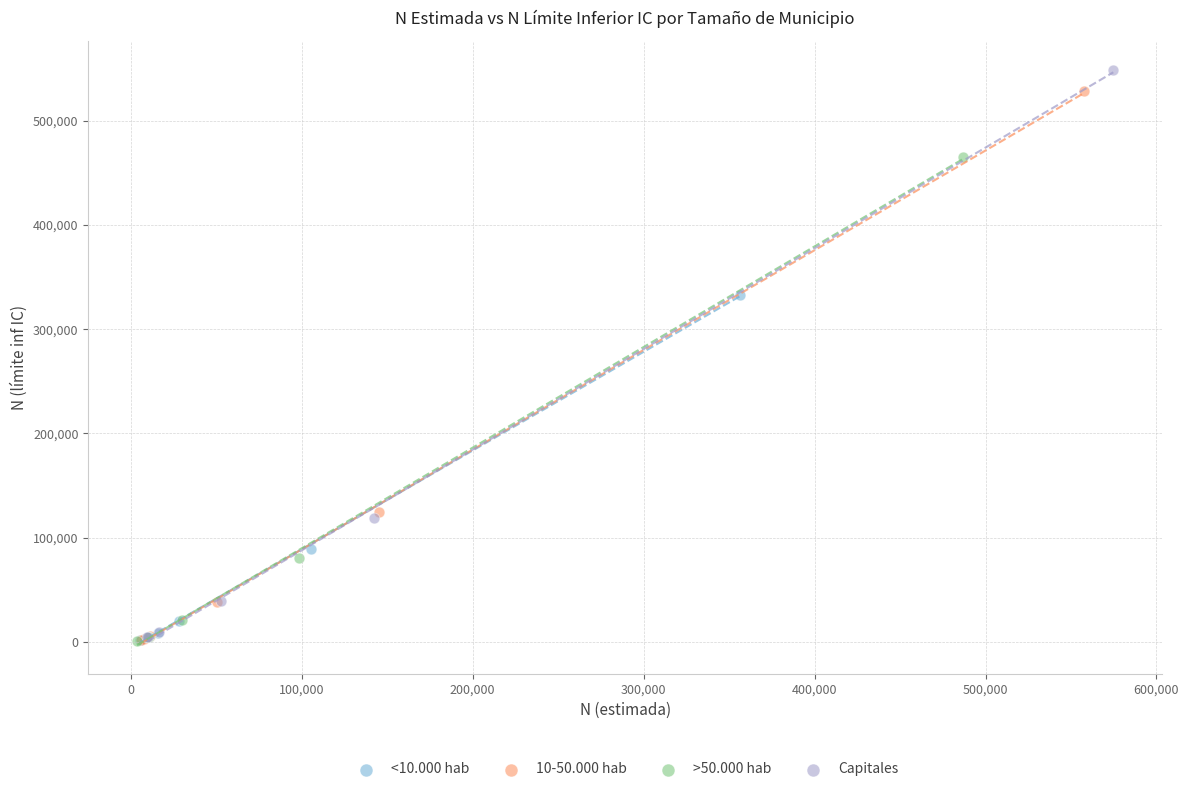

Which series has the widest spread of Y values?

Capitales